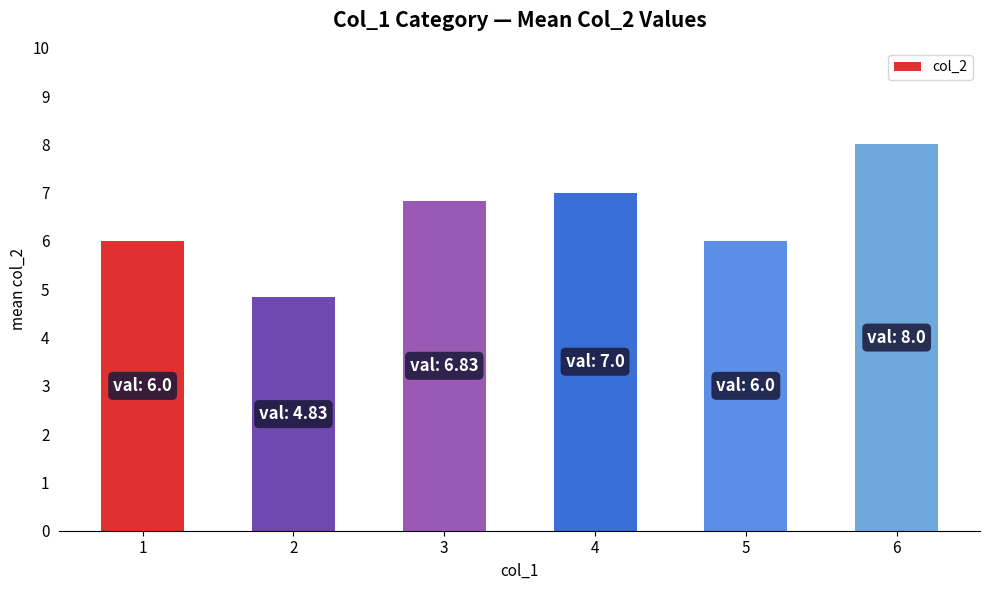

Between 4 and 2, which is larger?

4